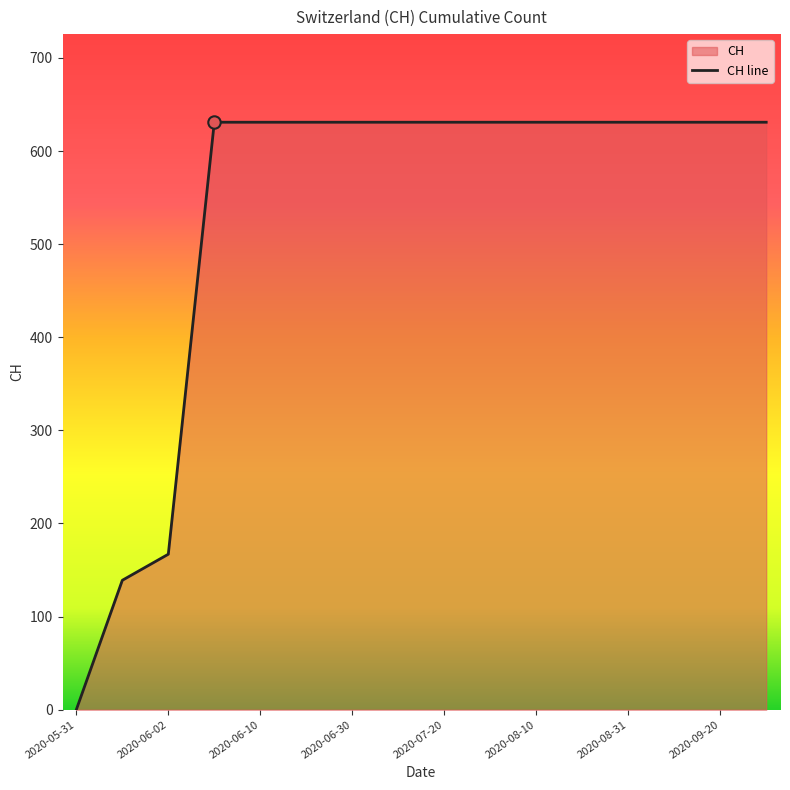

Which has a higher value, 2020-06-02 or 2020-08-31?

2020-08-31